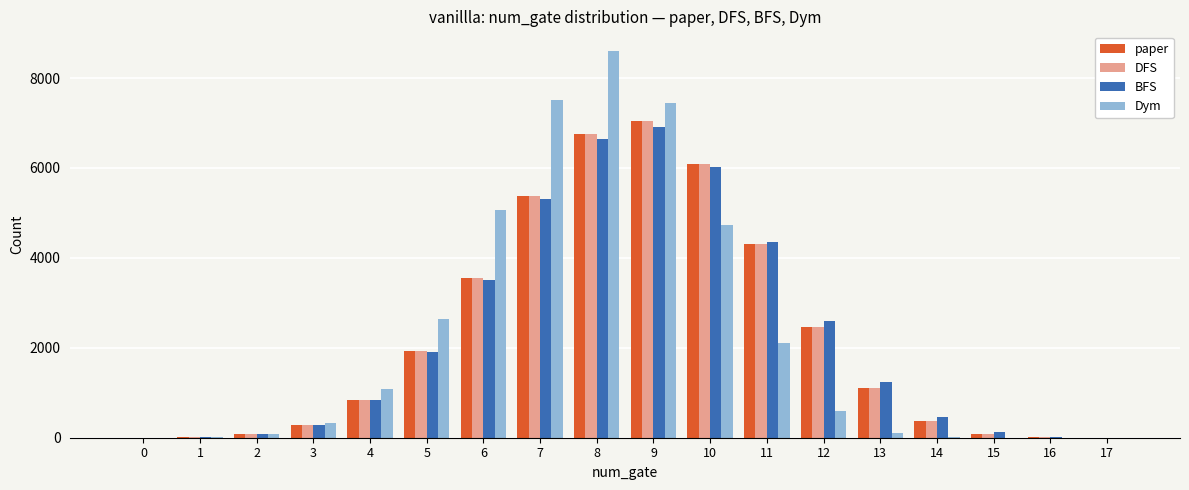

Are the bars grouped side by side (vs. stacked)?

Yes